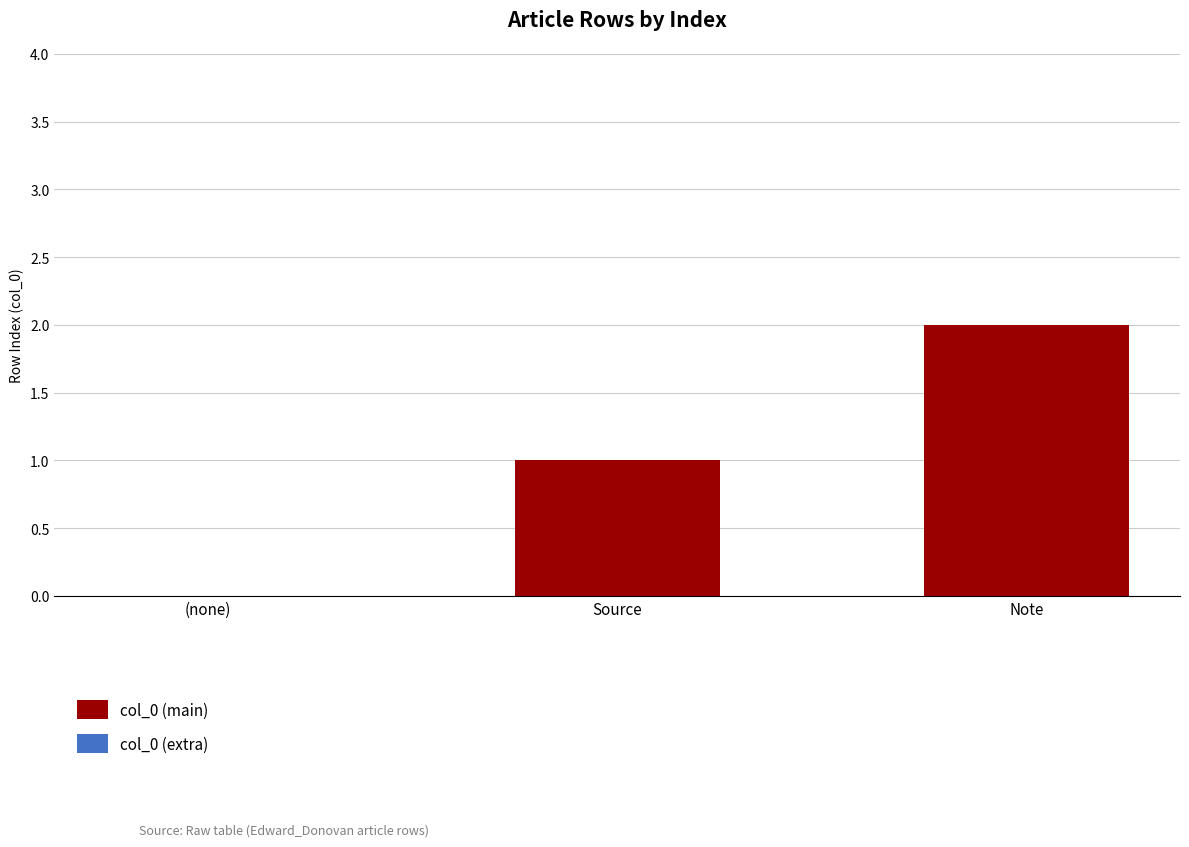

What is the sum of all values?

3